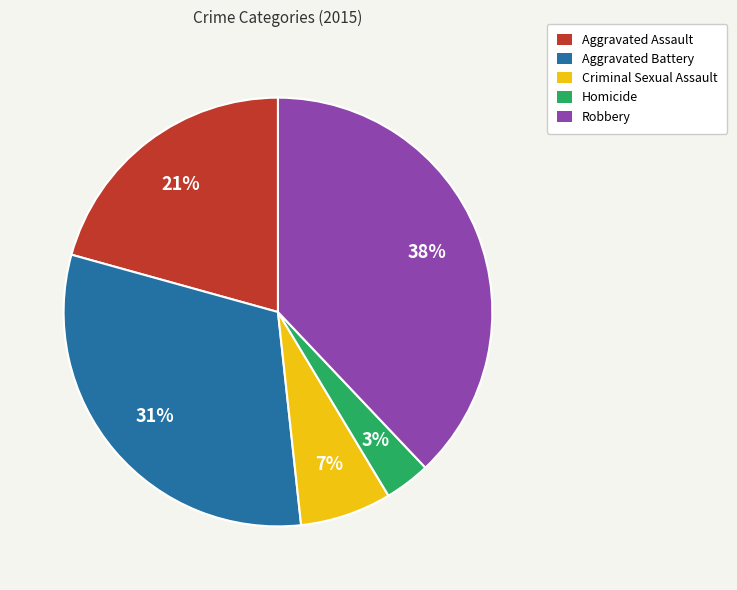

What is the largest slice in the pie chart?

Robbery